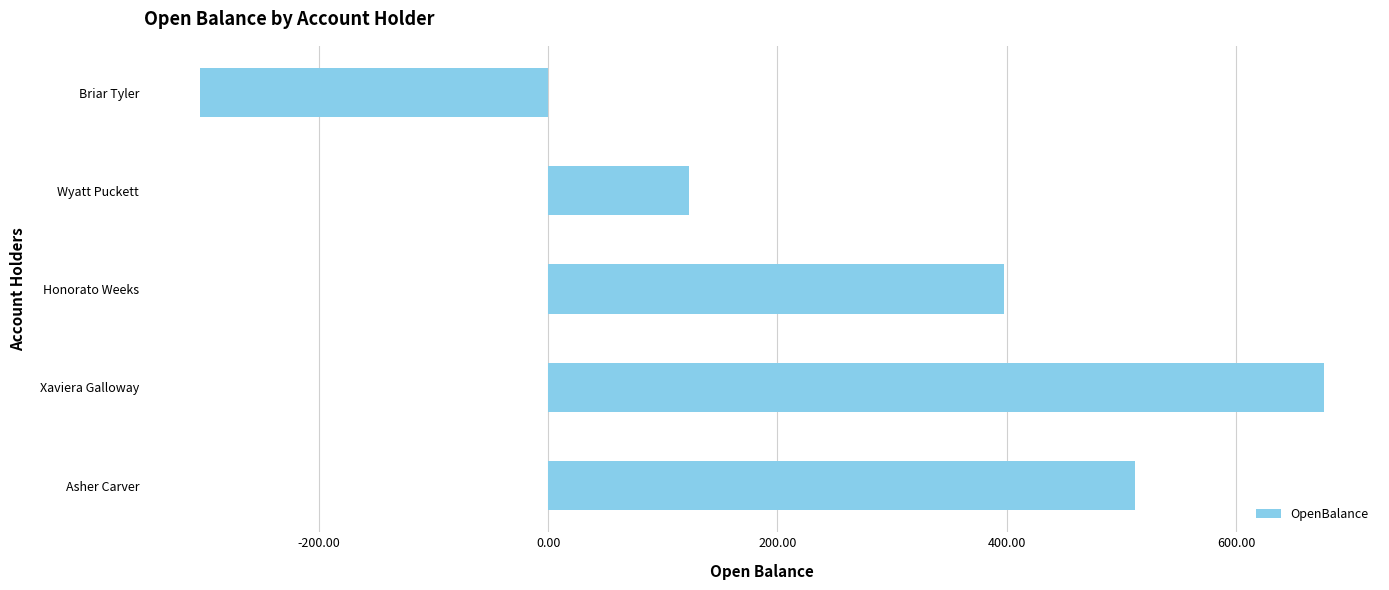

Reading top to bottom, list all the values displayed in this chart.

Briar Tyler=-303.4	Wyatt Puckett=122.6	Honorato Weeks=397.7	Xaviera Galloway=676.5	Asher Carver=512.0